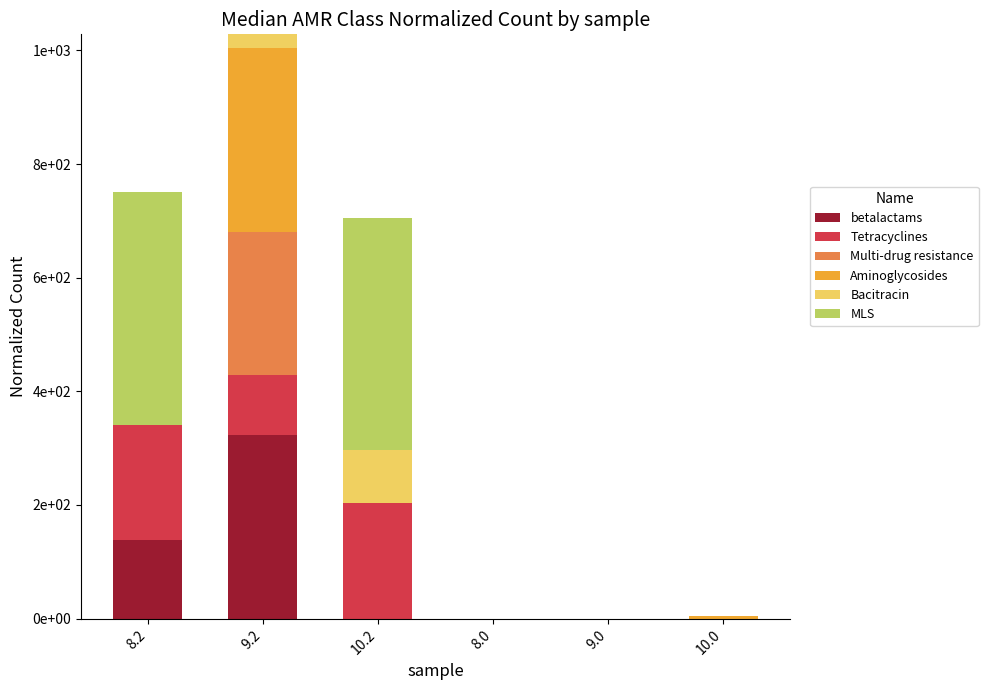

What are all the series names shown in the legend?

betalactams, Tetracyclines, Multi-drug resistance, Aminoglycosides, Bacitracin, MLS